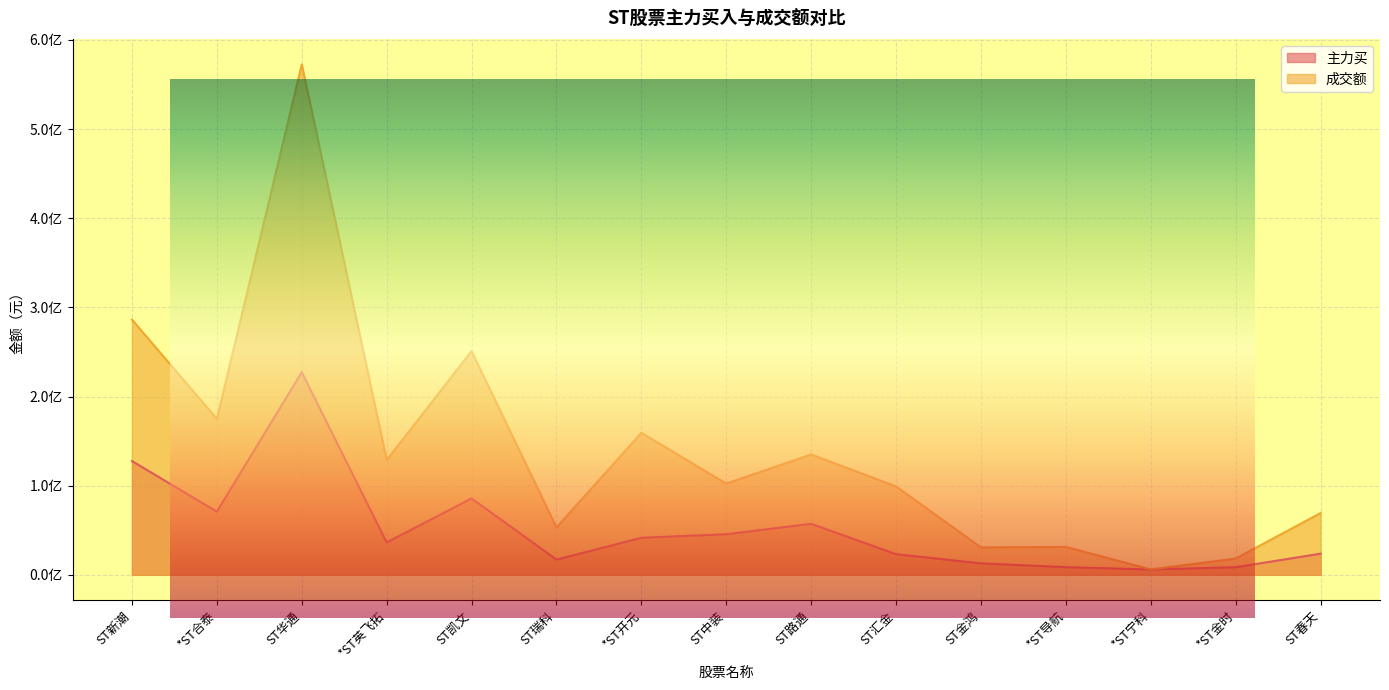

What are all the series names shown in the legend?

主力买, 成交额